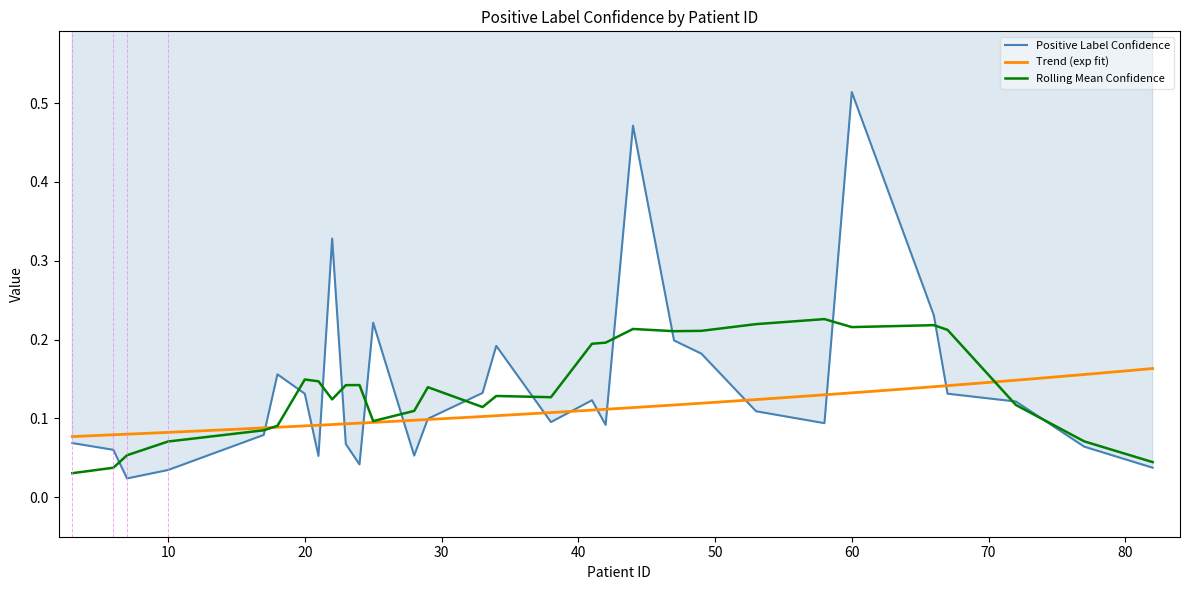

Reading left to right, what are all the values shown in this chart?

3=0.1	6=0.1	7=0.0	10=0.0	17=0.1	18=0.2	20=0.1	21=0.1	22=0.3	23=0.1	24=0.0	25=0.2	28=0.1	29=0.1	33=0.1	34=0.2	38=0.1	41=0.1	42=0.1	44=0.5	47=0.2	49=0.2	53=0.1	58=0.1	60=0.5	66=0.2	67=0.1	72=0.1	77=0.1	82=0.0